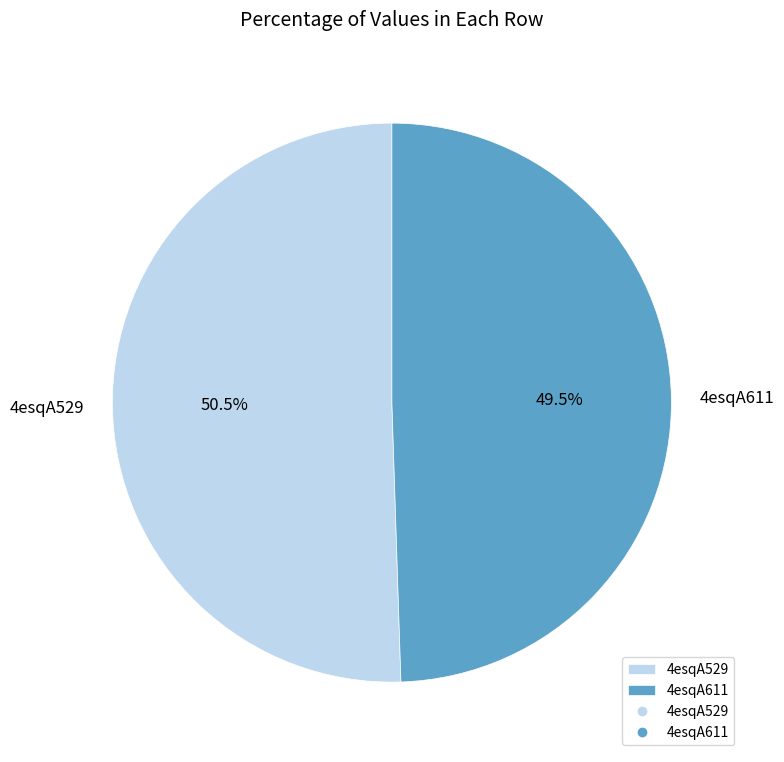

Count the number of slices in the pie.

2